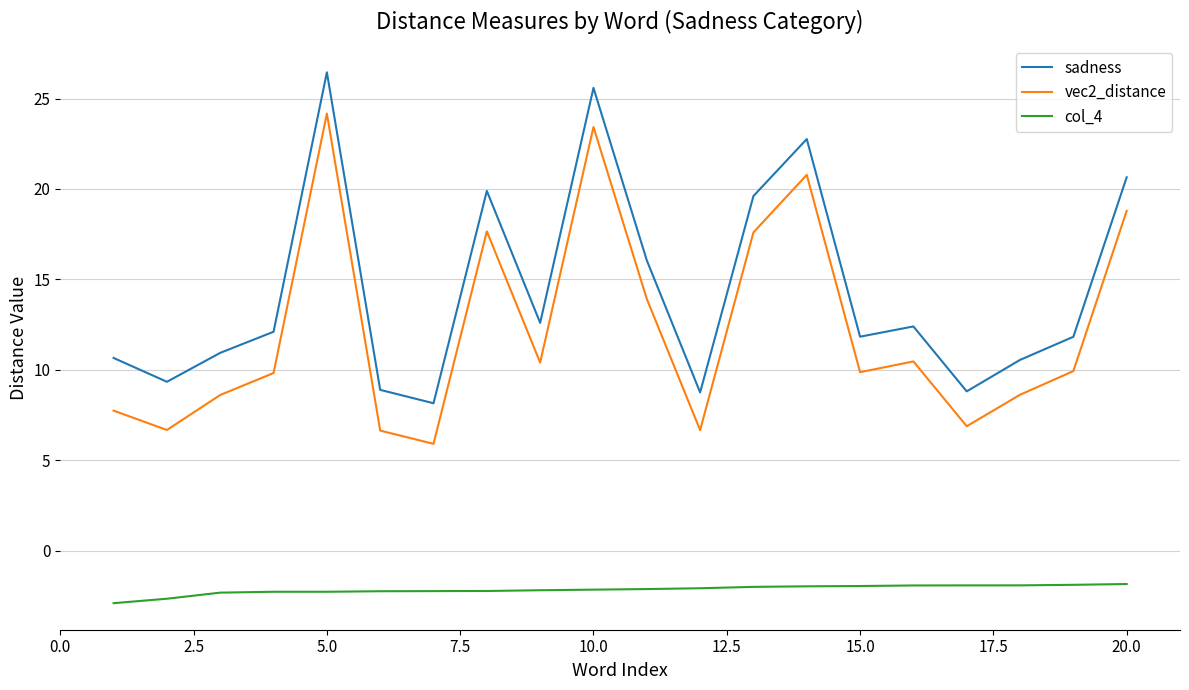

True or false: col_4 and vec2_distance intersect in this chart.

False